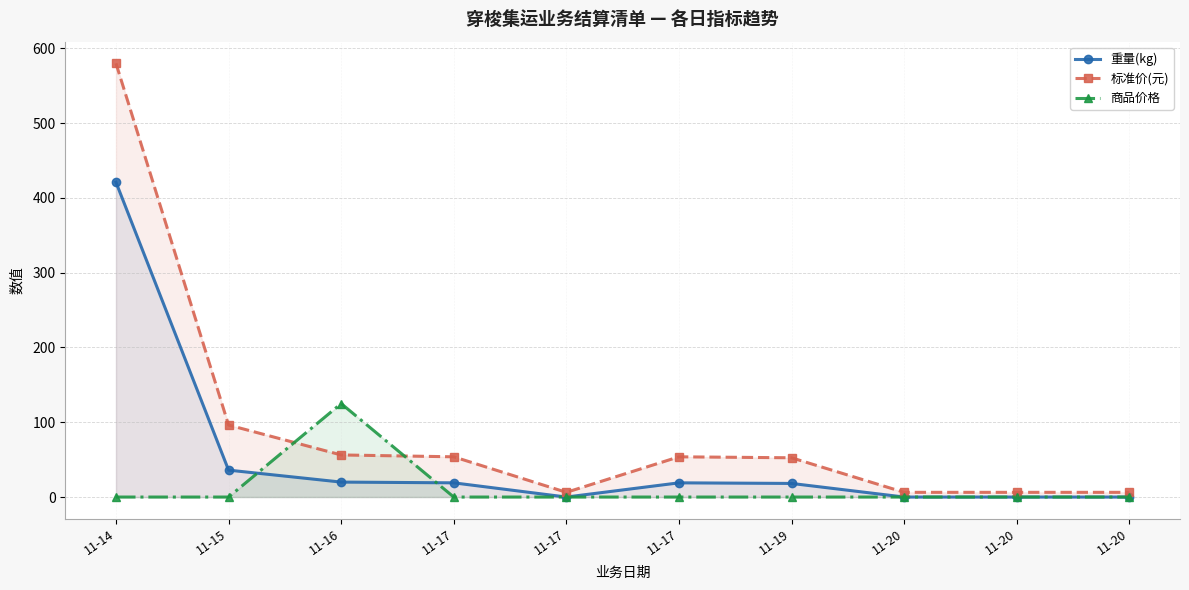

How many values in 重量(kg) are above zero?

6